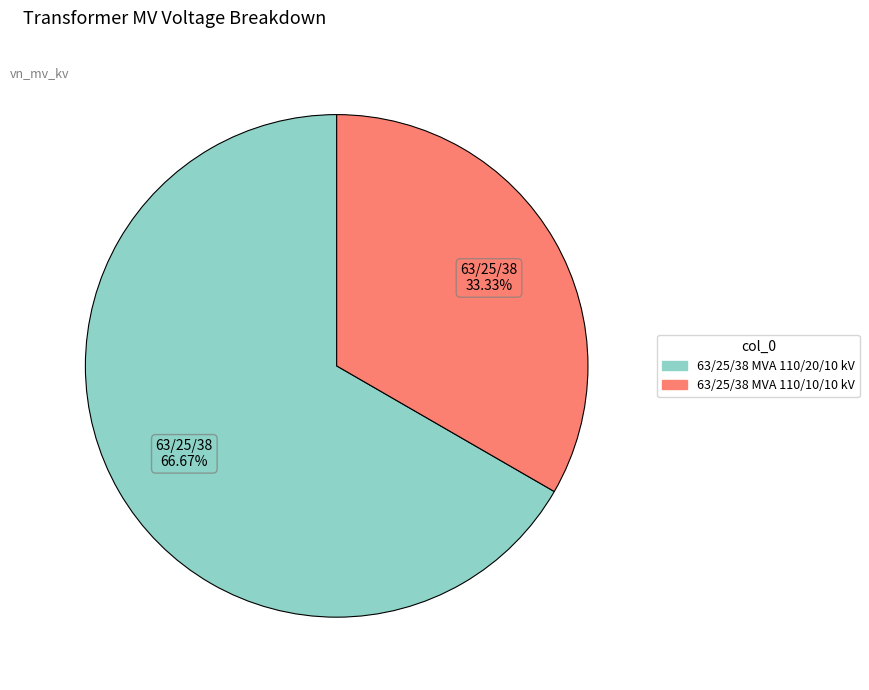

Is it true that 63/25/38 MVA 110/10/10 kV is 33% of the pie?

True